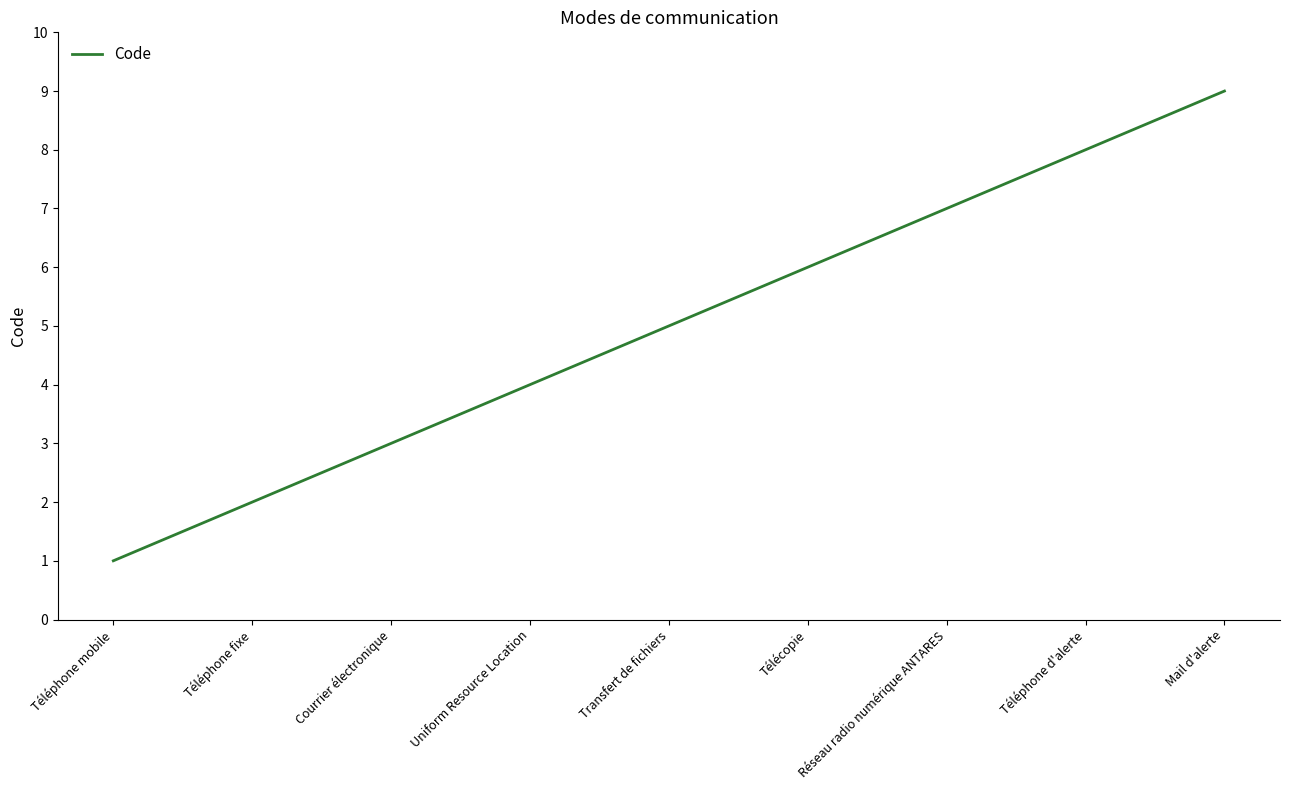

What is the greatest value displayed?

9